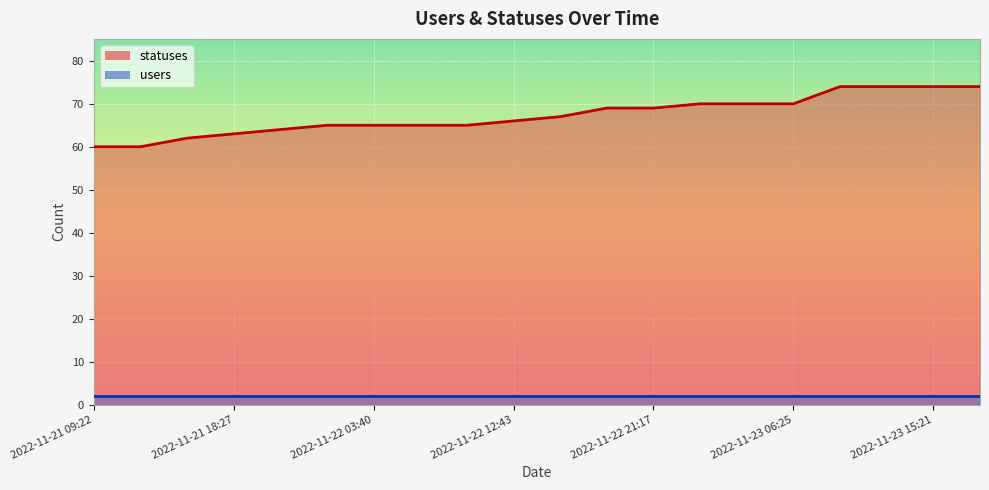

What position from the right is 2022-11-21 13:51?

19